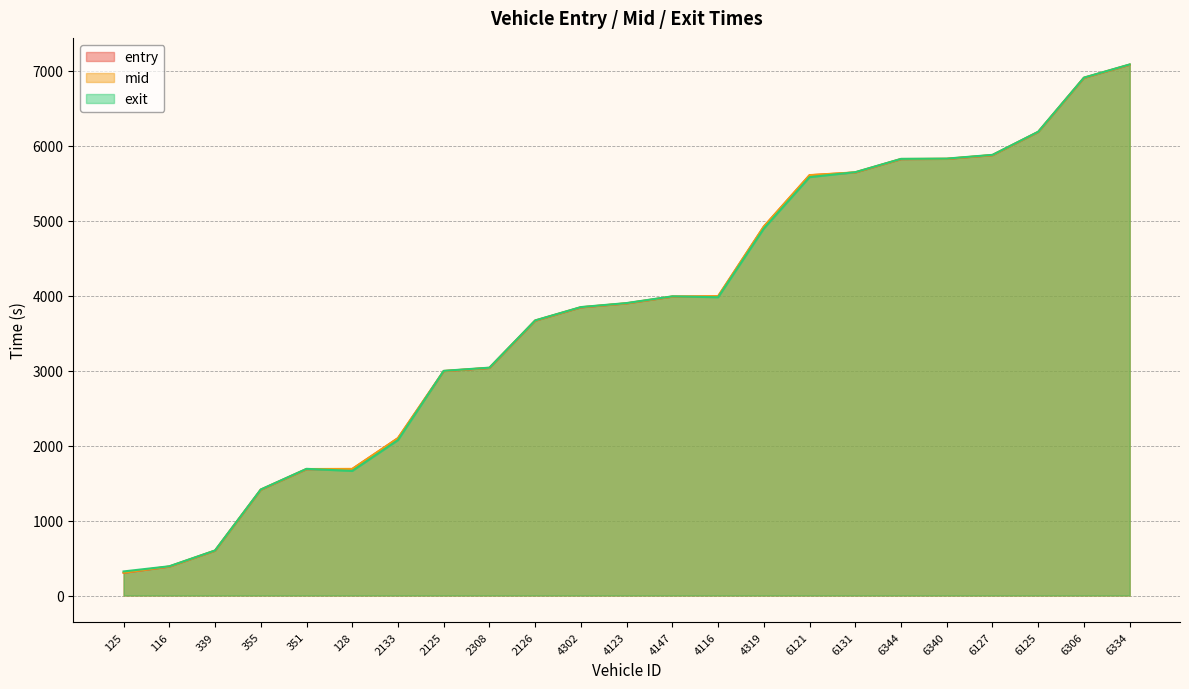

What is the difference between the mid values at 116 and 6121?

5220.3